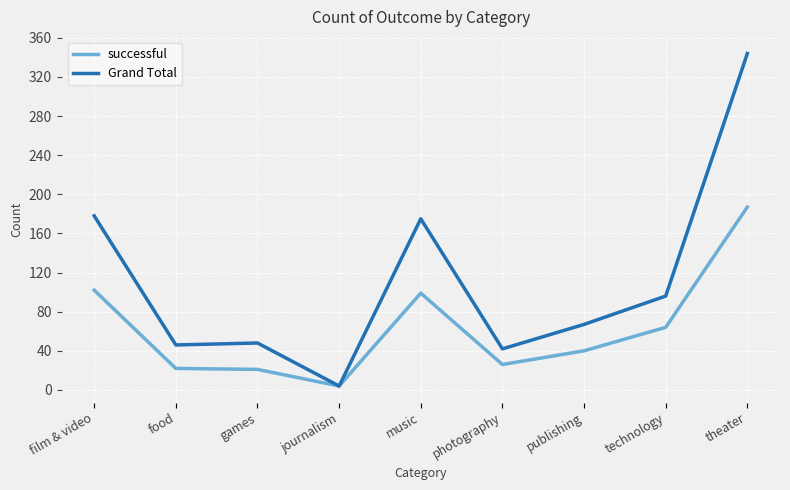

Rank the series by their average value, from lowest to highest.

successful, Grand Total